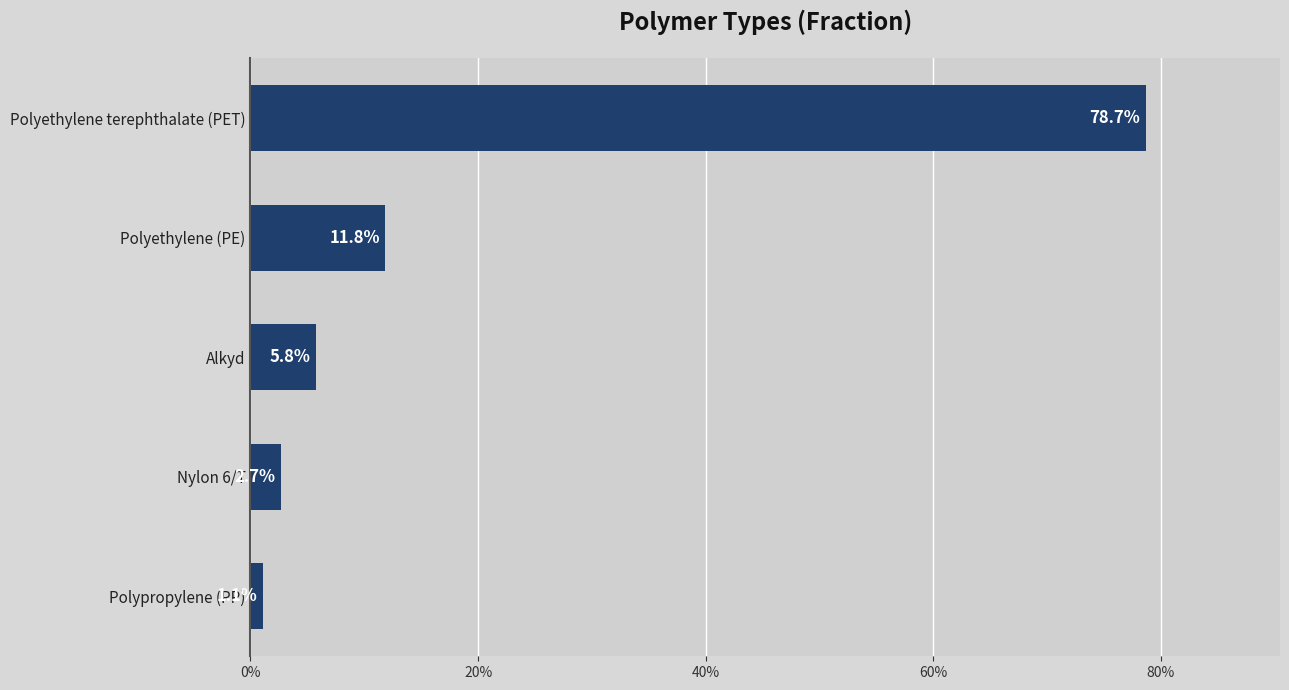

What is the difference between the maximum and minimum values?

0.8